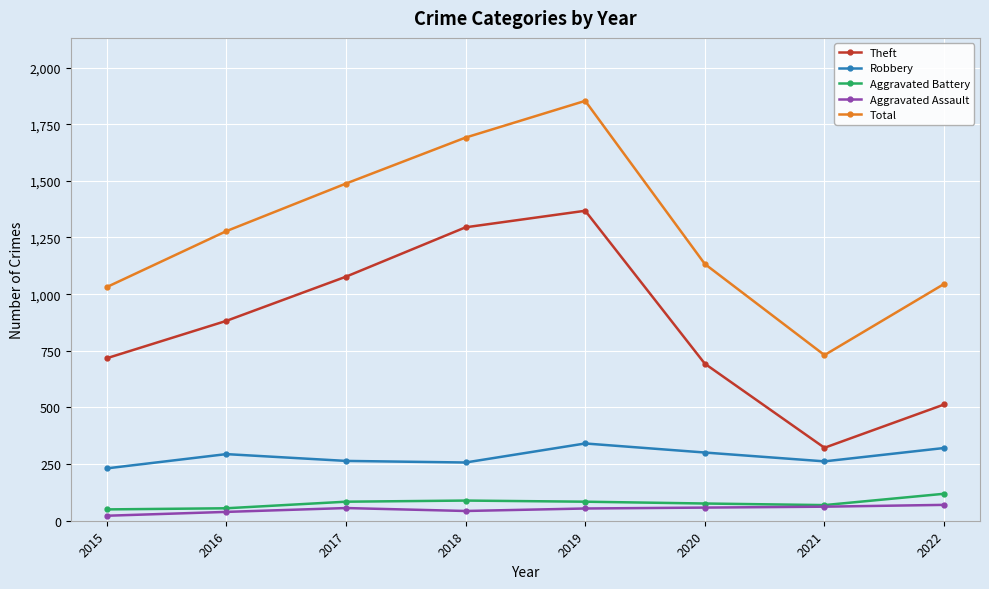

What is the total value across all series at 2015?

2051